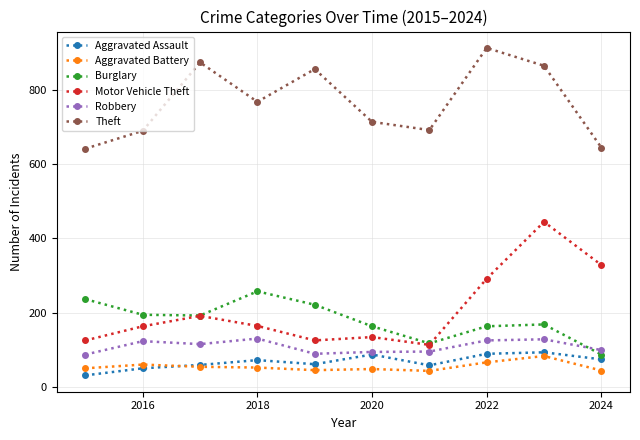

In Aggravated Assault, how many points are lower than both neighbors (excluding endpoints)?

2